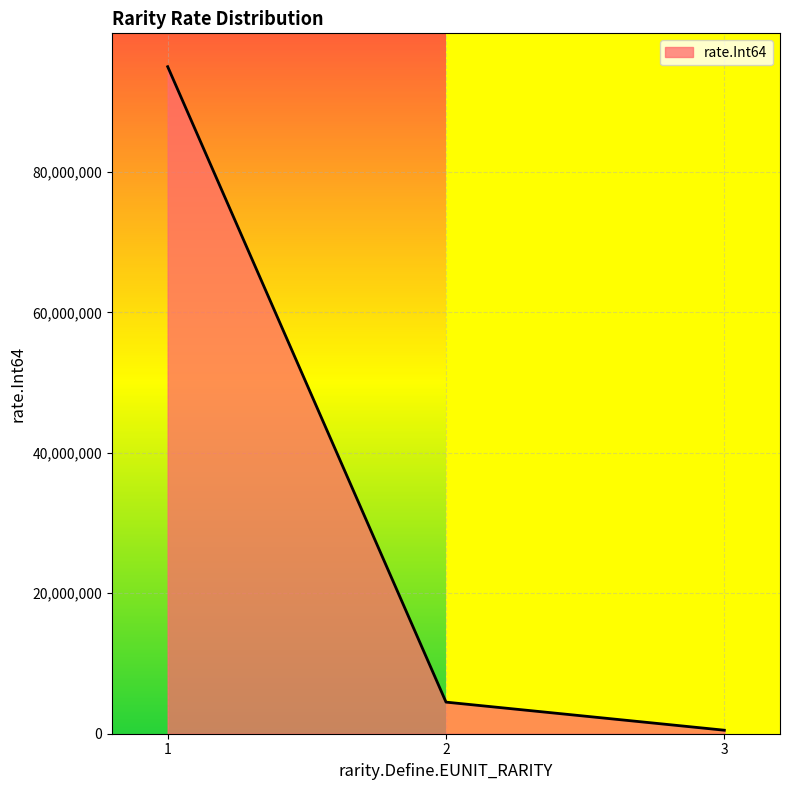

What is the change in value from 1 to 2?

-90500000